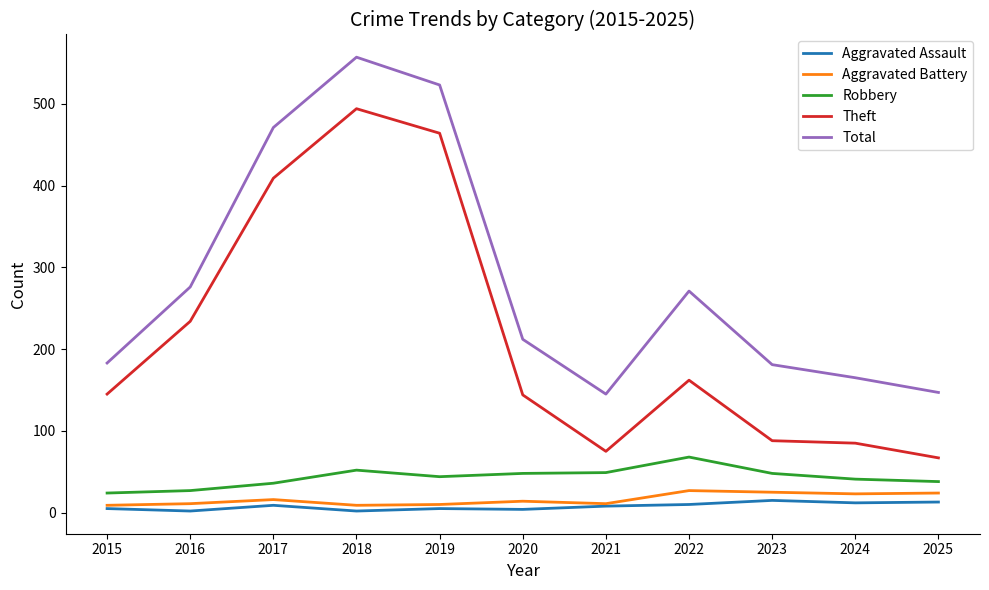

True or false: Total has more than 1 points higher than both neighbors.

True